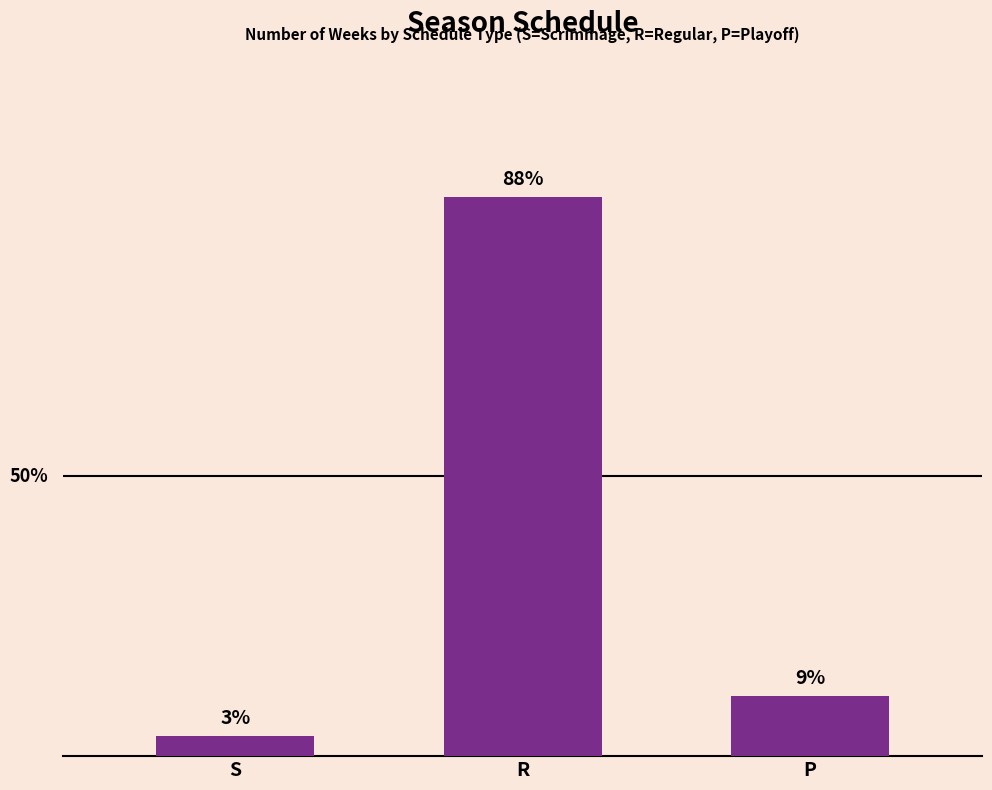

Which category has the lowest value across all series?

S